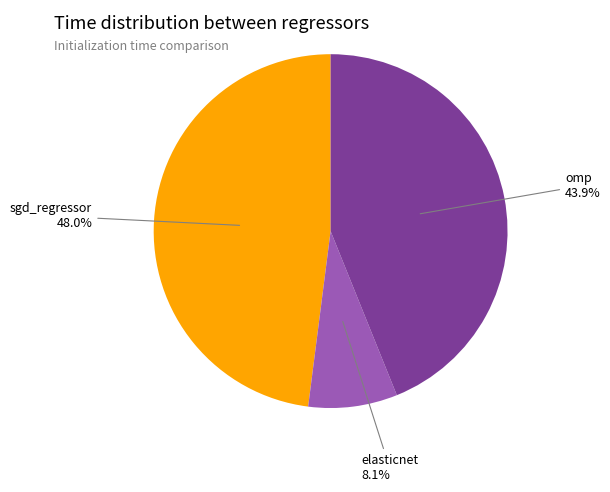

Is there any slice that represents more than half of the pie?

No